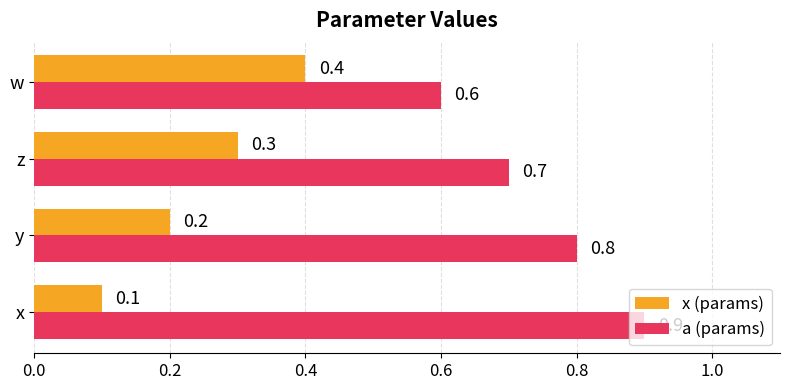

Is the value of a (params) at z greater than the value of x (params) at x?

Yes